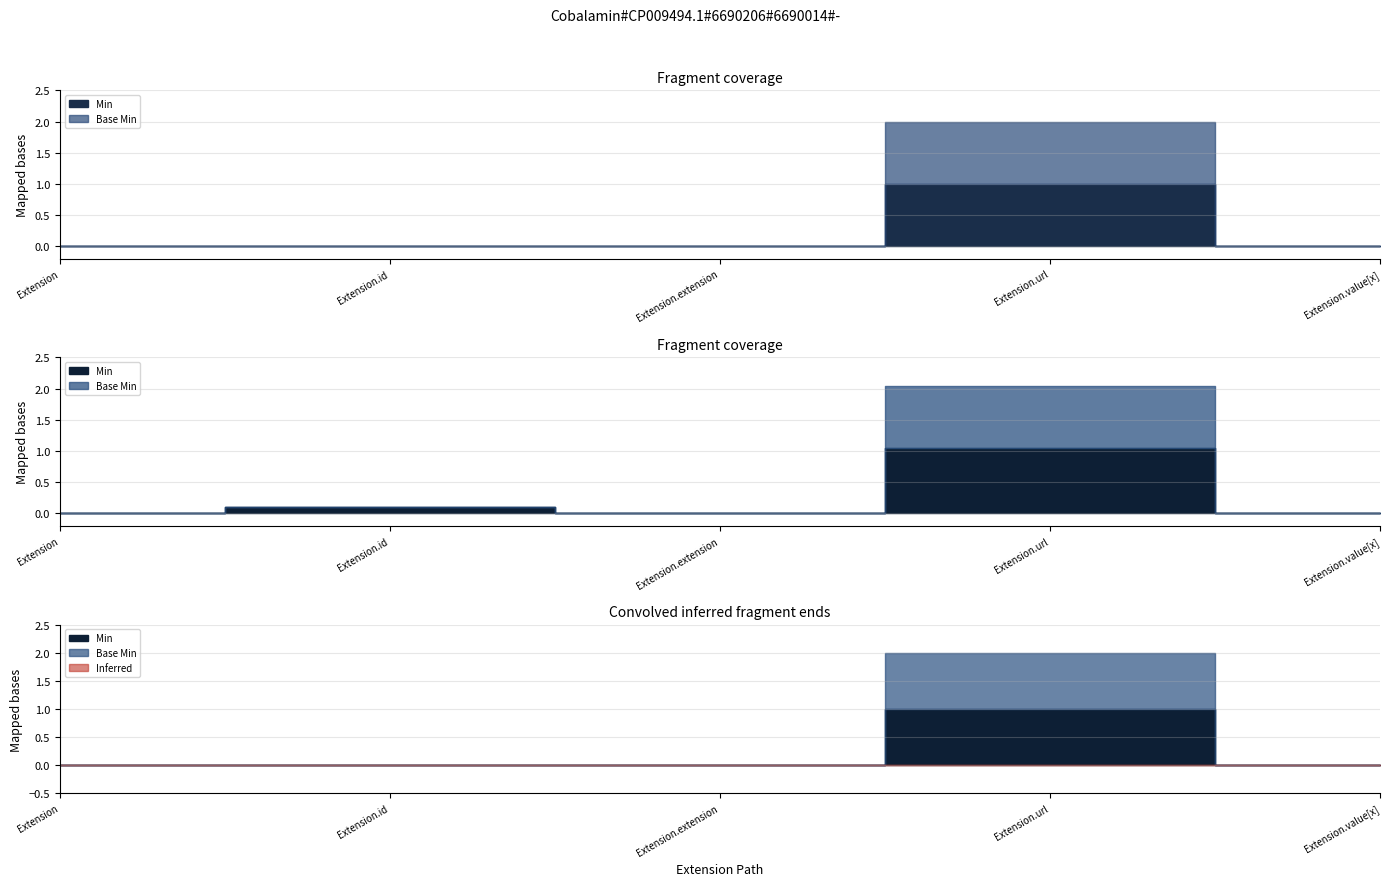

Is it true that Min equals 0 at Extension.extension?

True